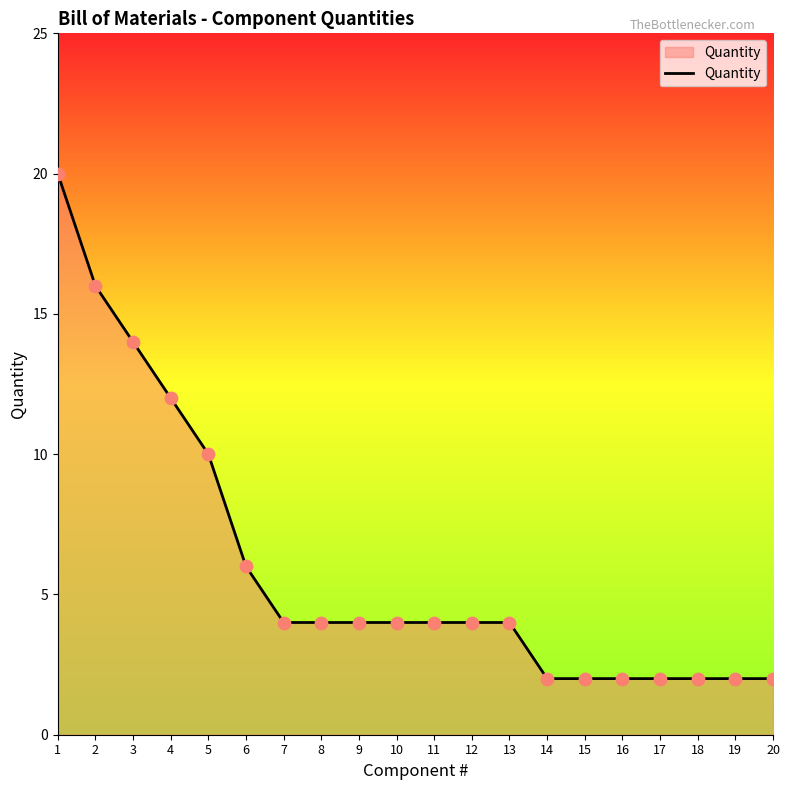

What is the change in value from 5 to 17?

-8